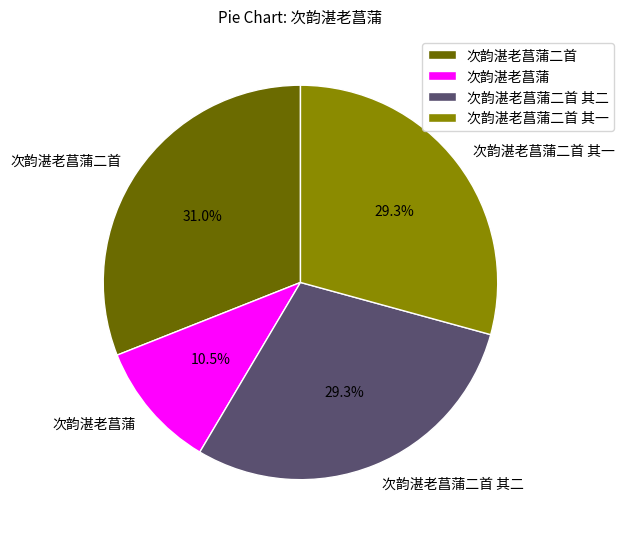

What is the ratio of the value at 次韵湛老菖蒲二首 to the value at 次韵湛老菖蒲二首 其二?

1.1